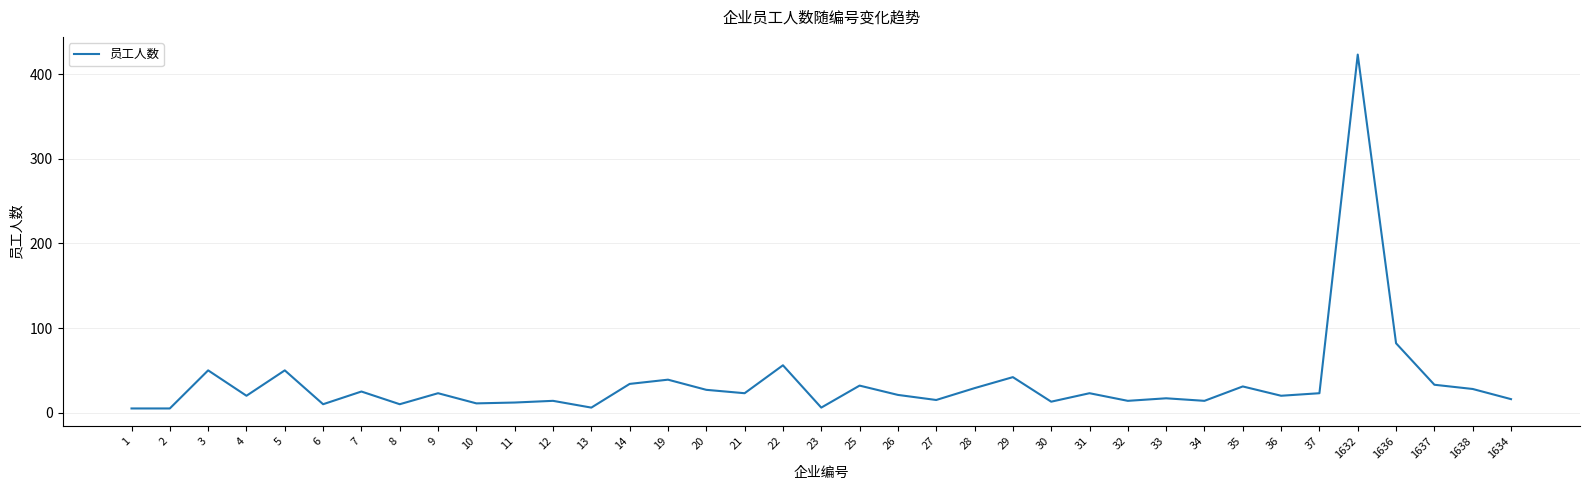

What is the difference between the maximum and minimum values?

418